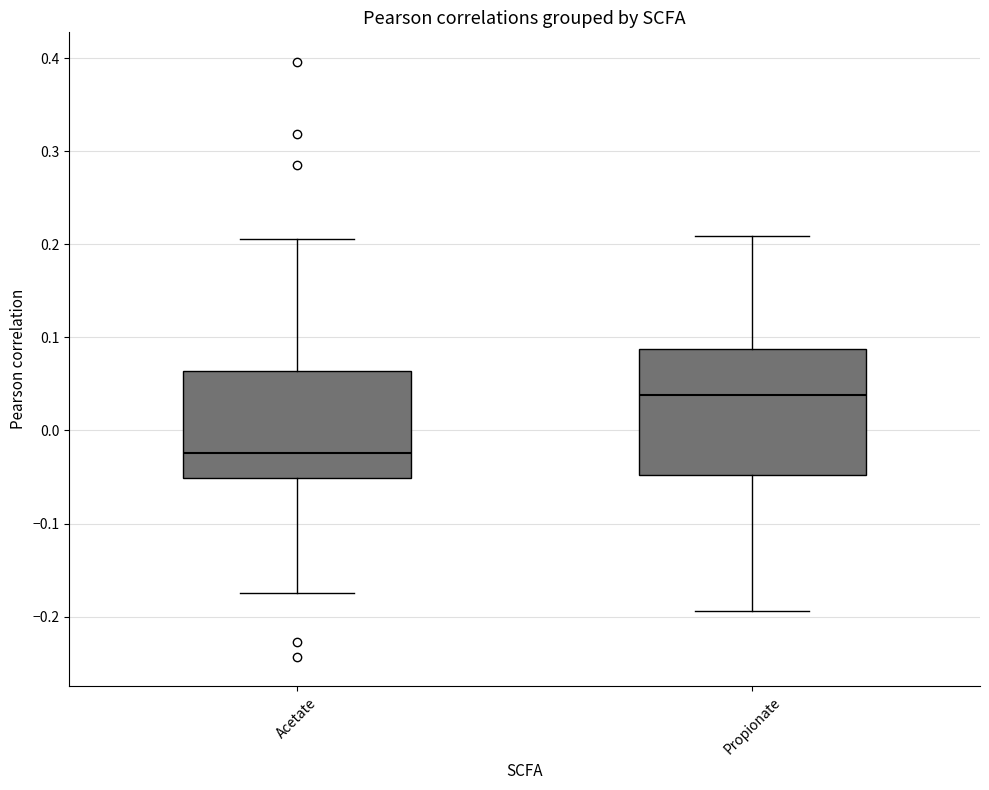

Reading left to right, read every box against the y-axis: the position of its median line, the range the box covers, and the ends of its whiskers. The values are not printed on the chart, so give them approximately, as read against the axis.

Acetate: median -0.02, box -0.05 to 0.06, whiskers -0.17 to 0.21
Propionate: median 0.04, box -0.05 to 0.09, whiskers -0.19 to 0.21